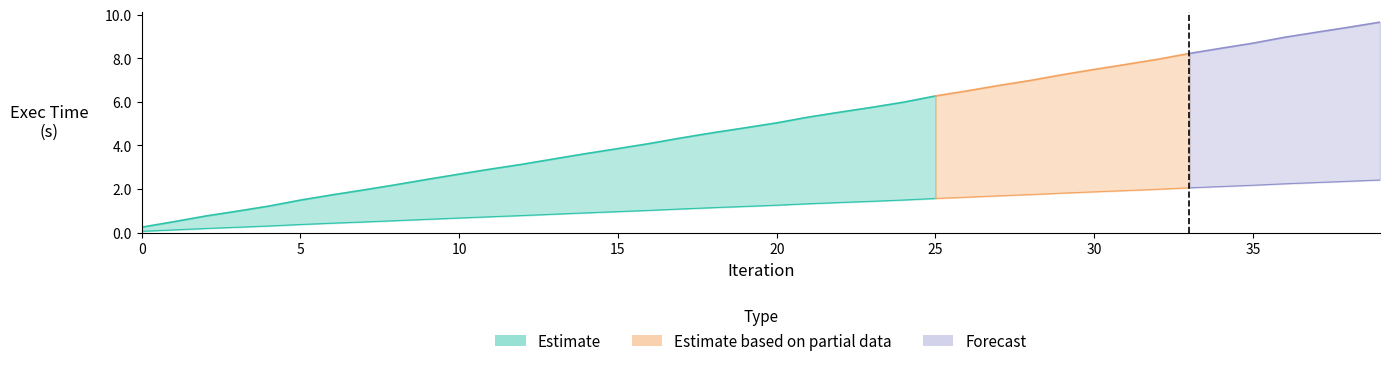

True or false: exec time (4 threads) has a value of 0.4 at 10.

False